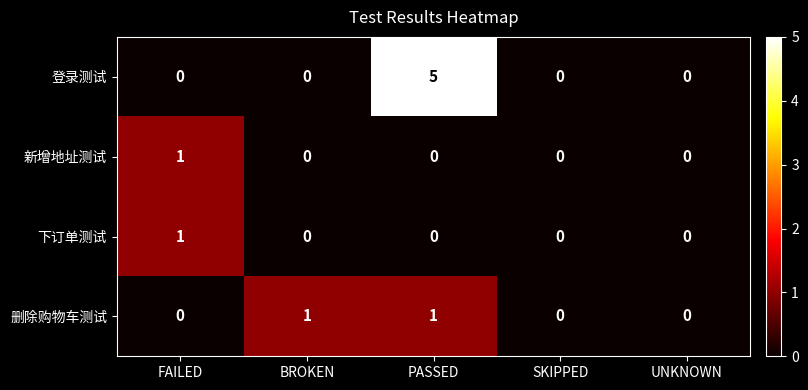

Which series changed the most between BROKEN and SKIPPED?

删除购物车测试